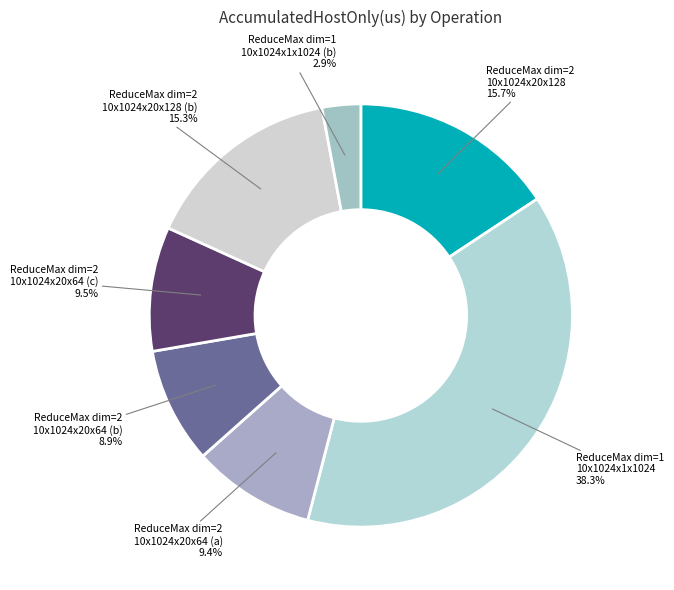

What is the ratio of the value at ReduceMax dim=1 10x1024x1x1024 to the value at ReduceMax dim=2 10x1024x20x128 (b)?

2.5